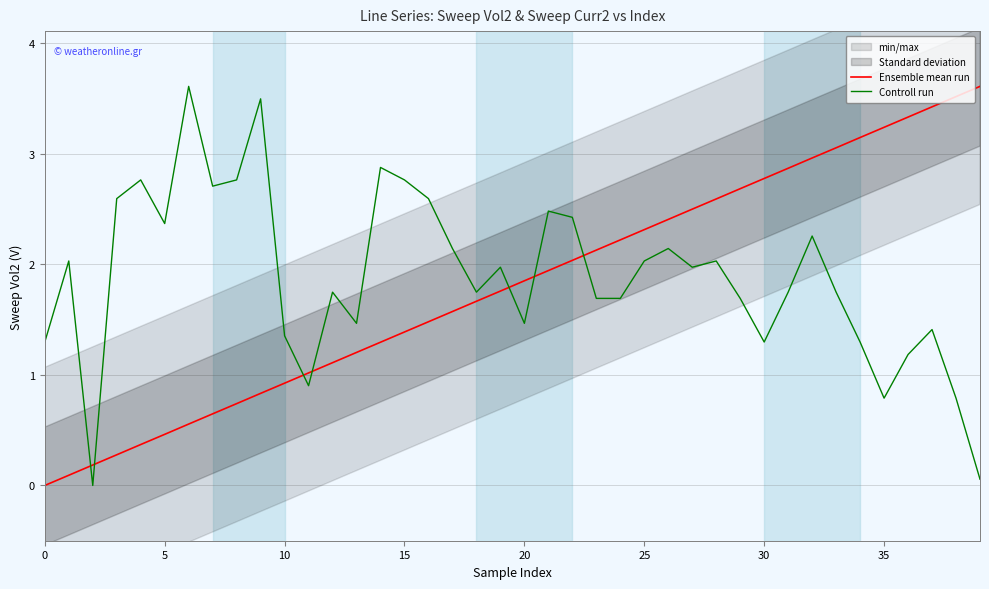

What is the difference between the second highest and minimum values in the Ensemble mean run series?

3.5